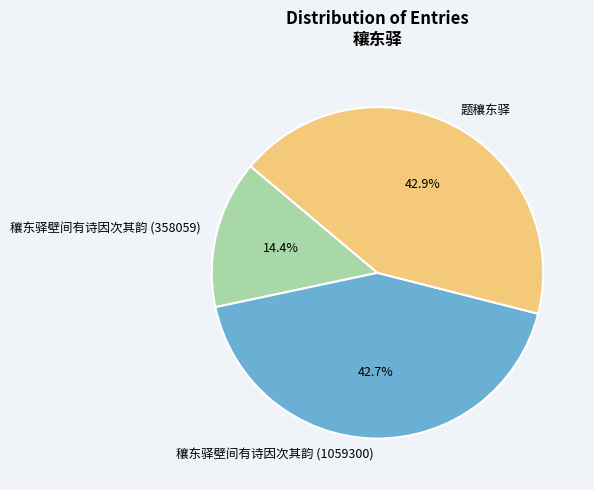

What is the ratio of the value at 穰东驿壁间有诗因次其韵 (358059) to the value at 穰东驿壁间有诗因次其韵 (1059300)?

0.3